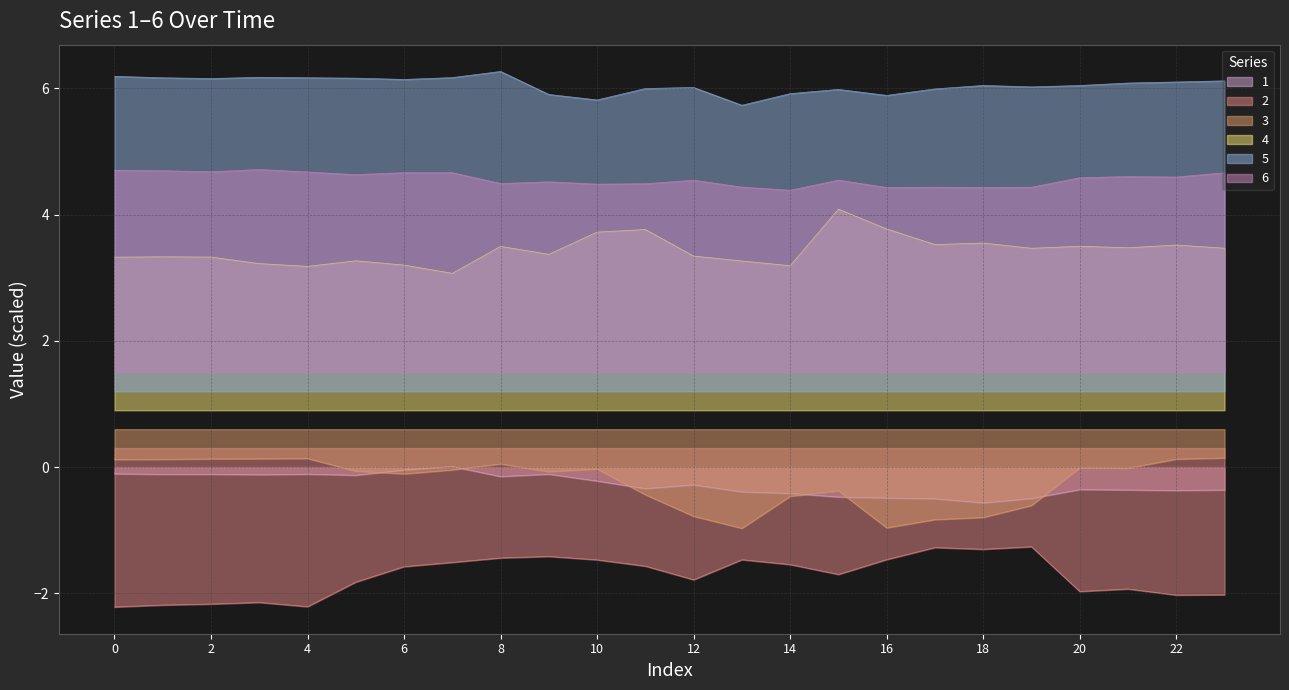

True or false: 6 and 1 cross at least once.

False